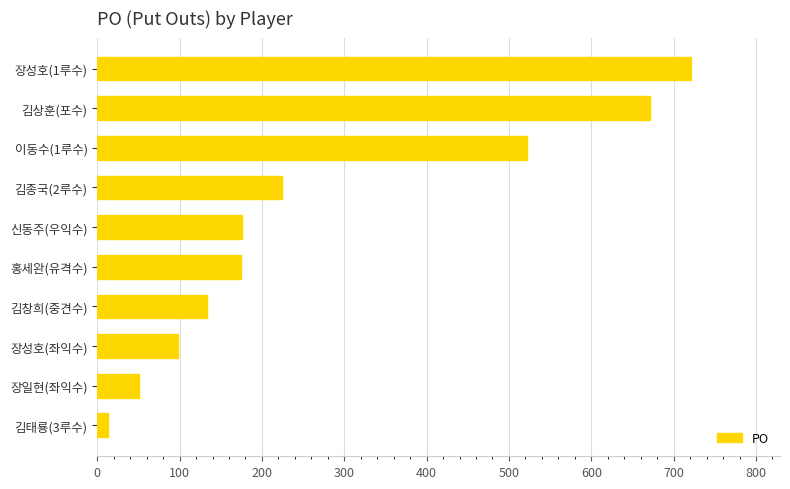

Approximately how many times larger is the value at 김상훈(포수) compared to 장성호(1루수)?

0.9